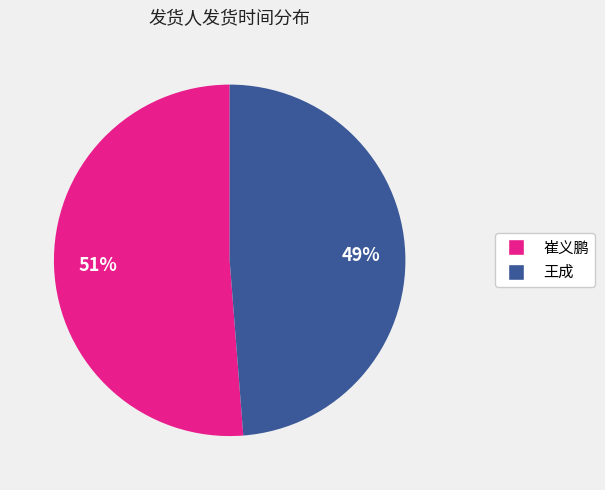

To the nearest percent, what is the average slice percentage?

50%